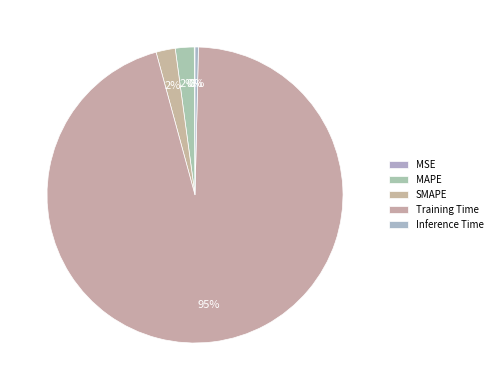

What percentage do MSE and Training Time together represent?

95.5%